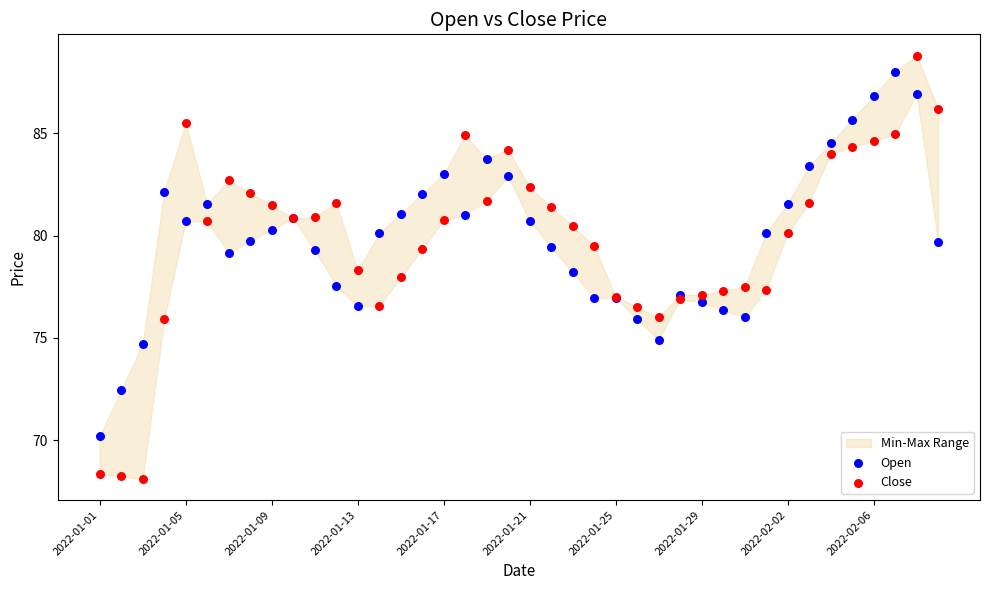

Which series reaches the minimum Y coordinate?

Close